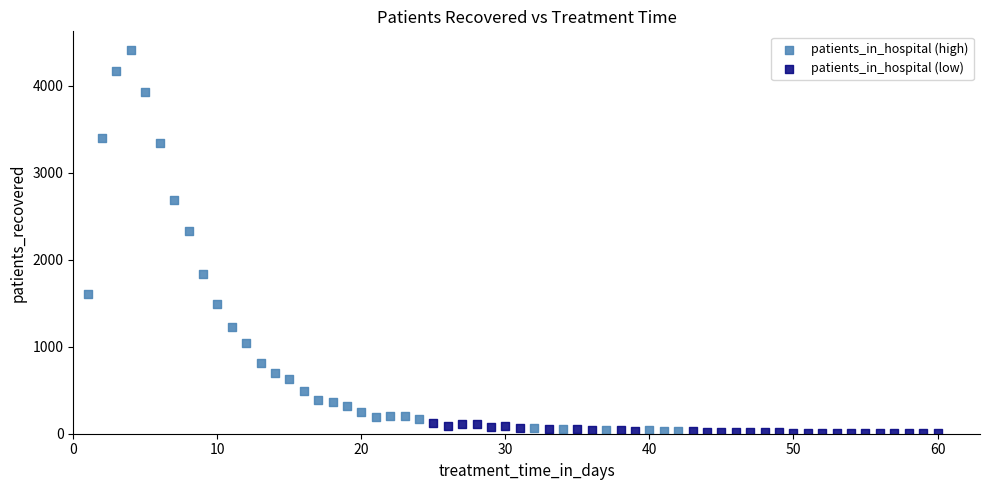

Which series has the largest Y range (max minus min)?

patients_in_hospital (high)